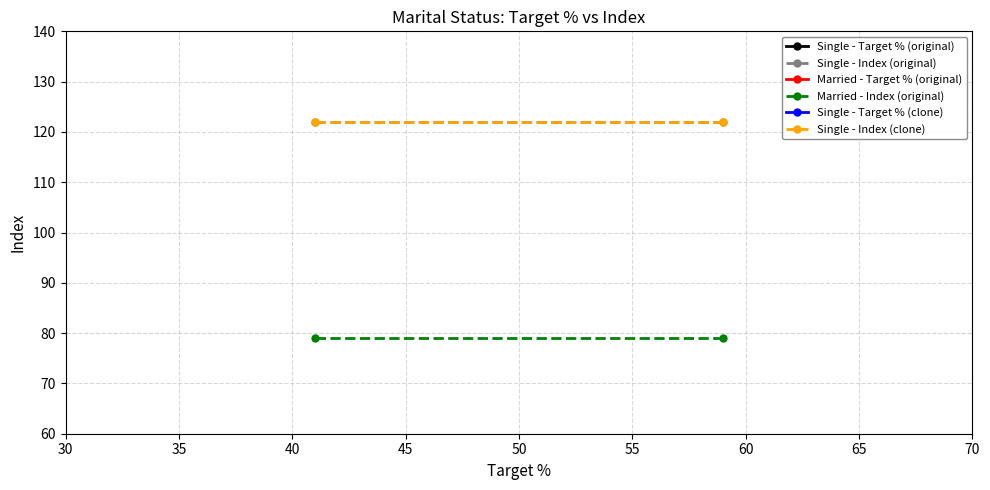

What is the value of the Single - Target % (clone) point at the 2nd from the left?

59